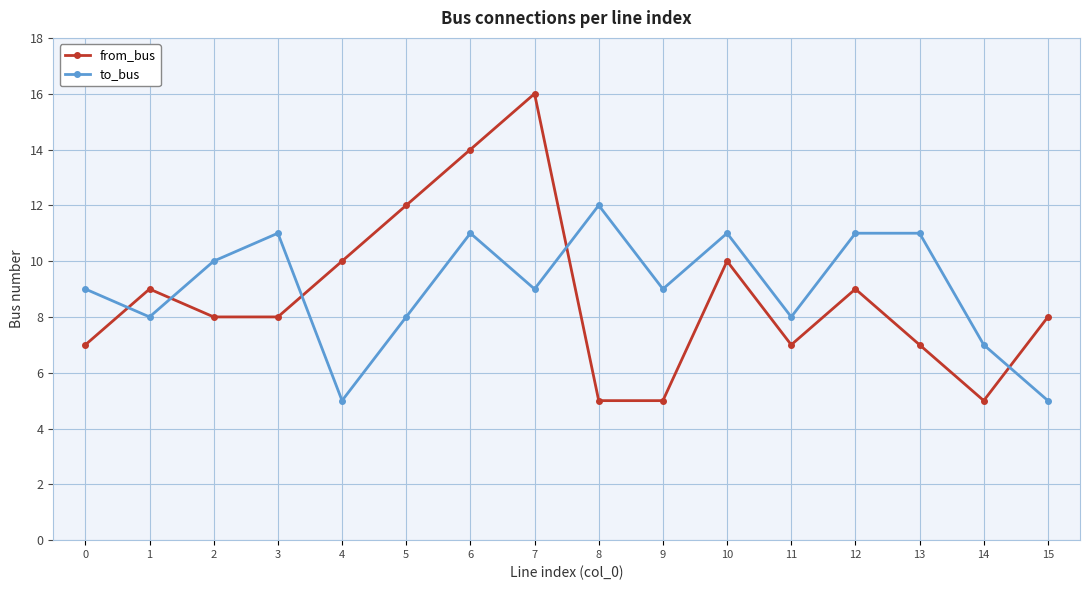

What are all the series names shown in the legend?

from_bus, to_bus